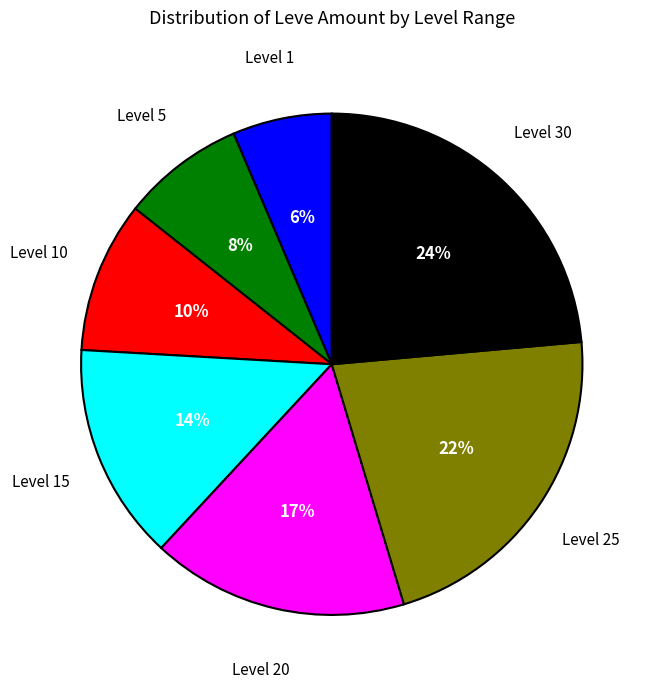

To the nearest percent, what is the average slice percentage?

14%